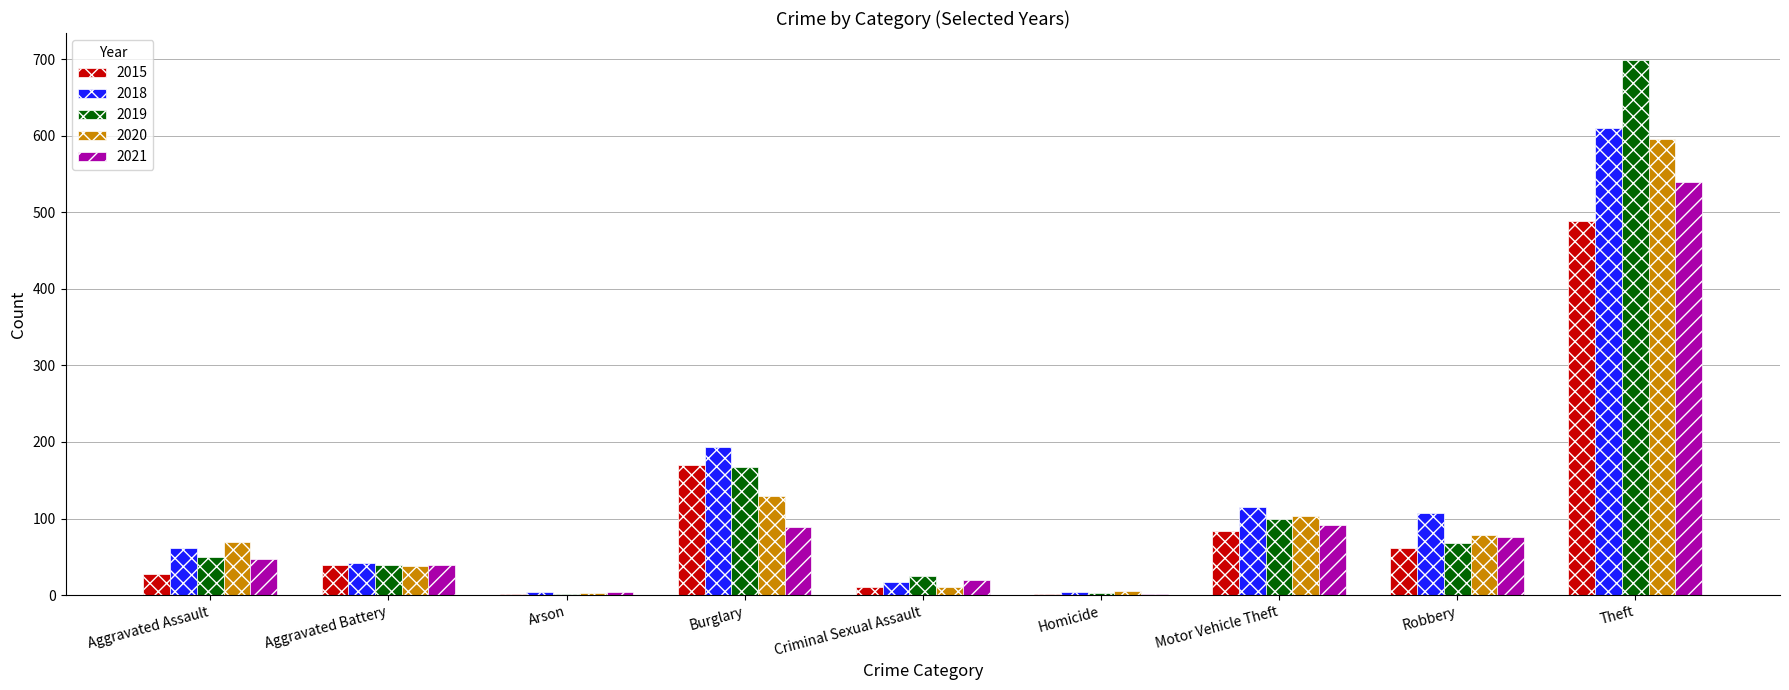

Is the value of 2018 at Criminal Sexual Assault greater than the value of 2020 at Motor Vehicle Theft?

No